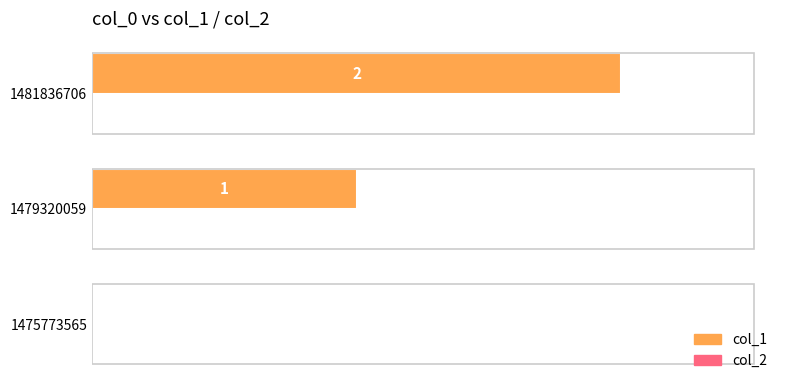

What is the sum of all values?

3